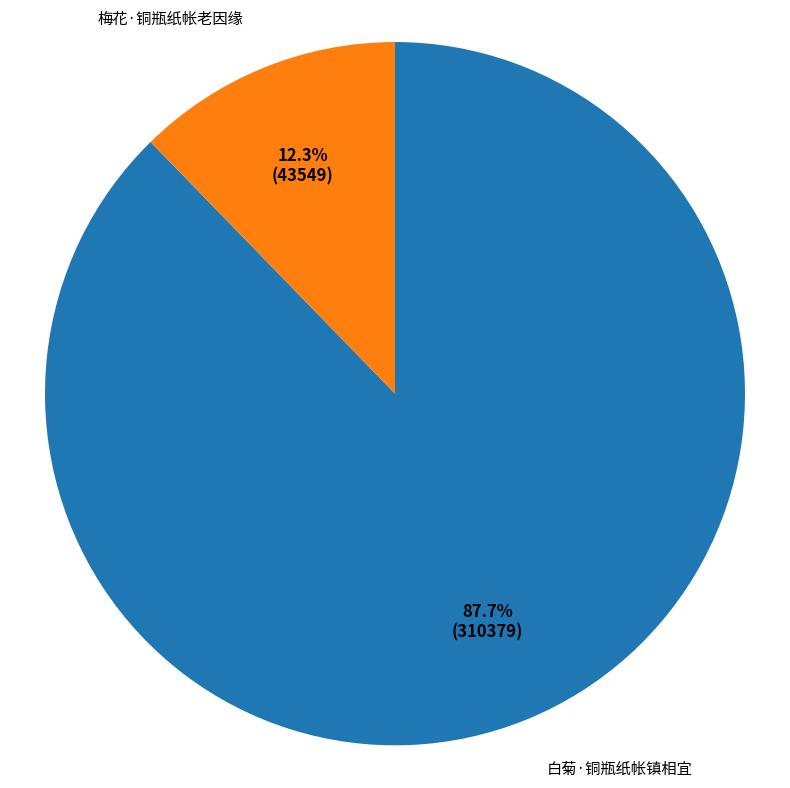

Approximately how many times larger is the value at 白菊·铜瓶纸帐镇相宜 compared to 梅花·铜瓶纸帐老因缘?

7.1